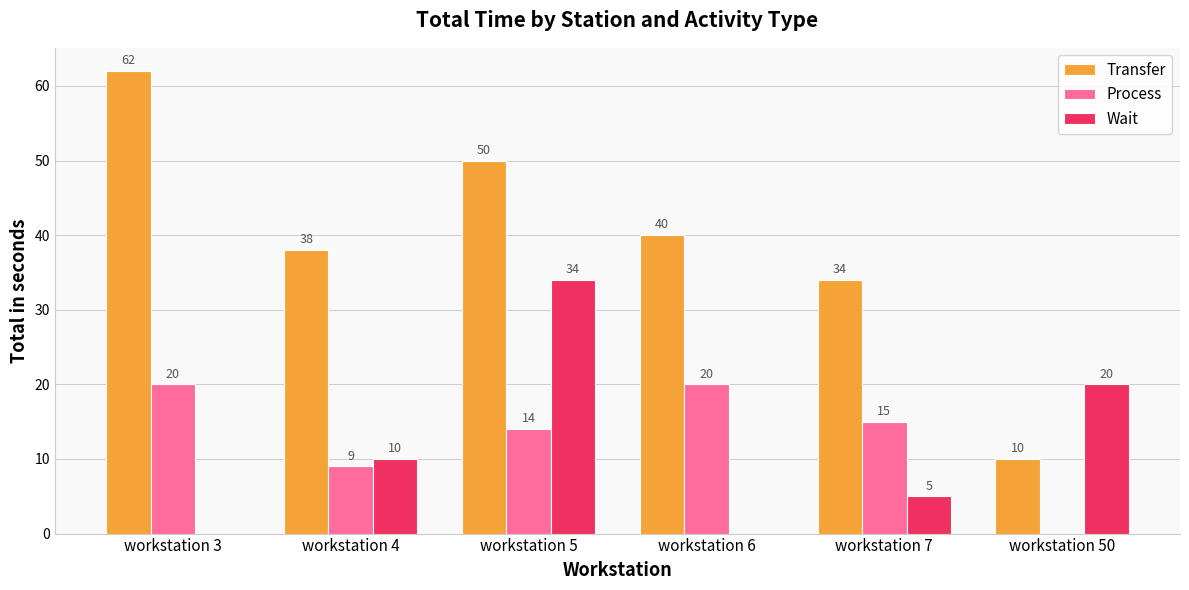

Which series changed the most between workstation 4 and workstation 5?

Wait